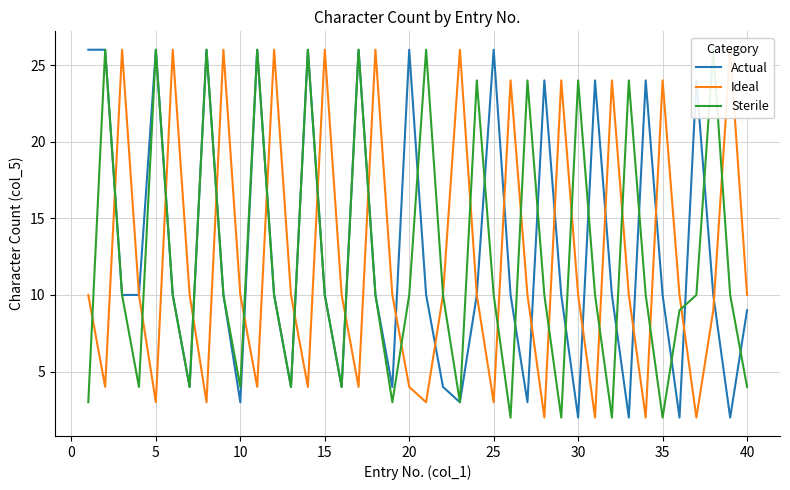

Which series has the largest total across all categories?

Actual